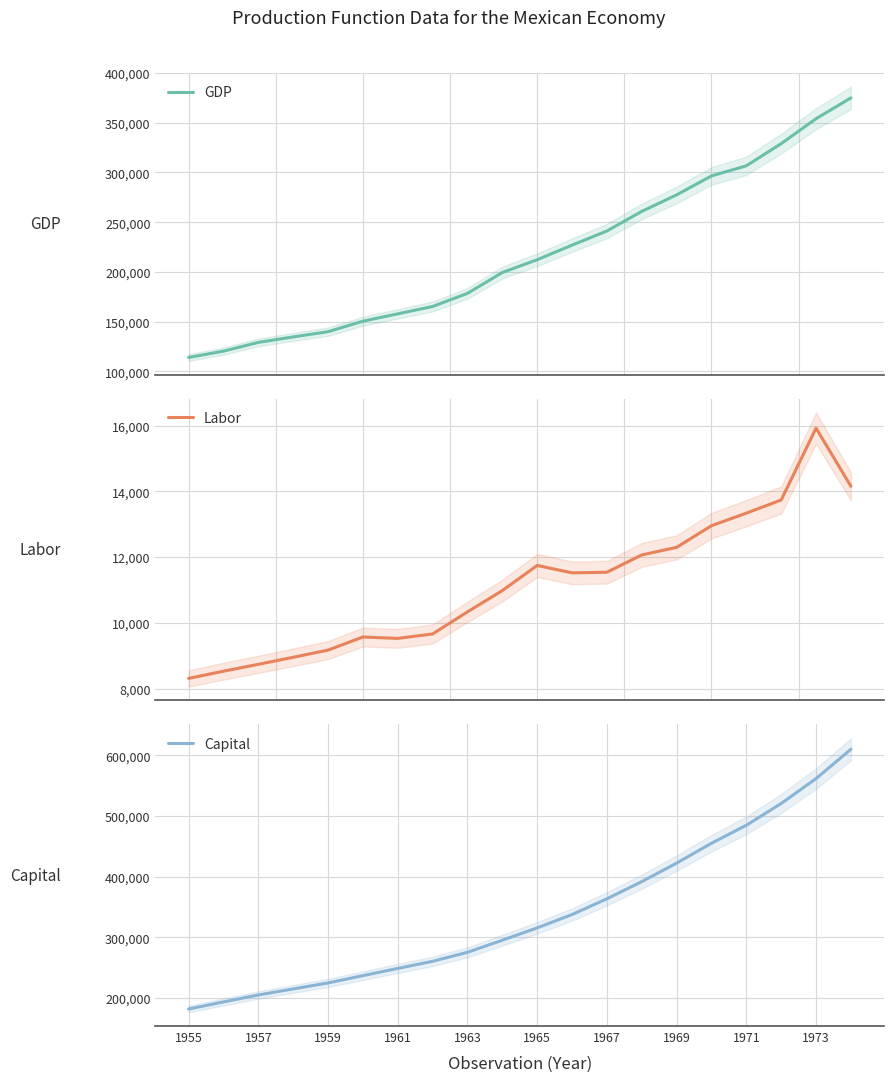

Count the number of data series in this chart.

3